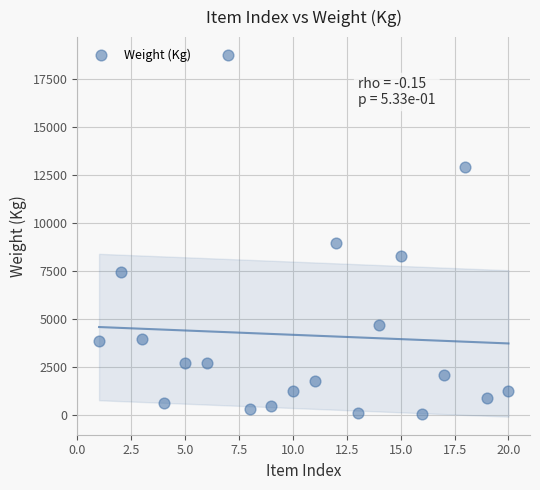

What Y value in the scatter plot is closest to 9413?

8971